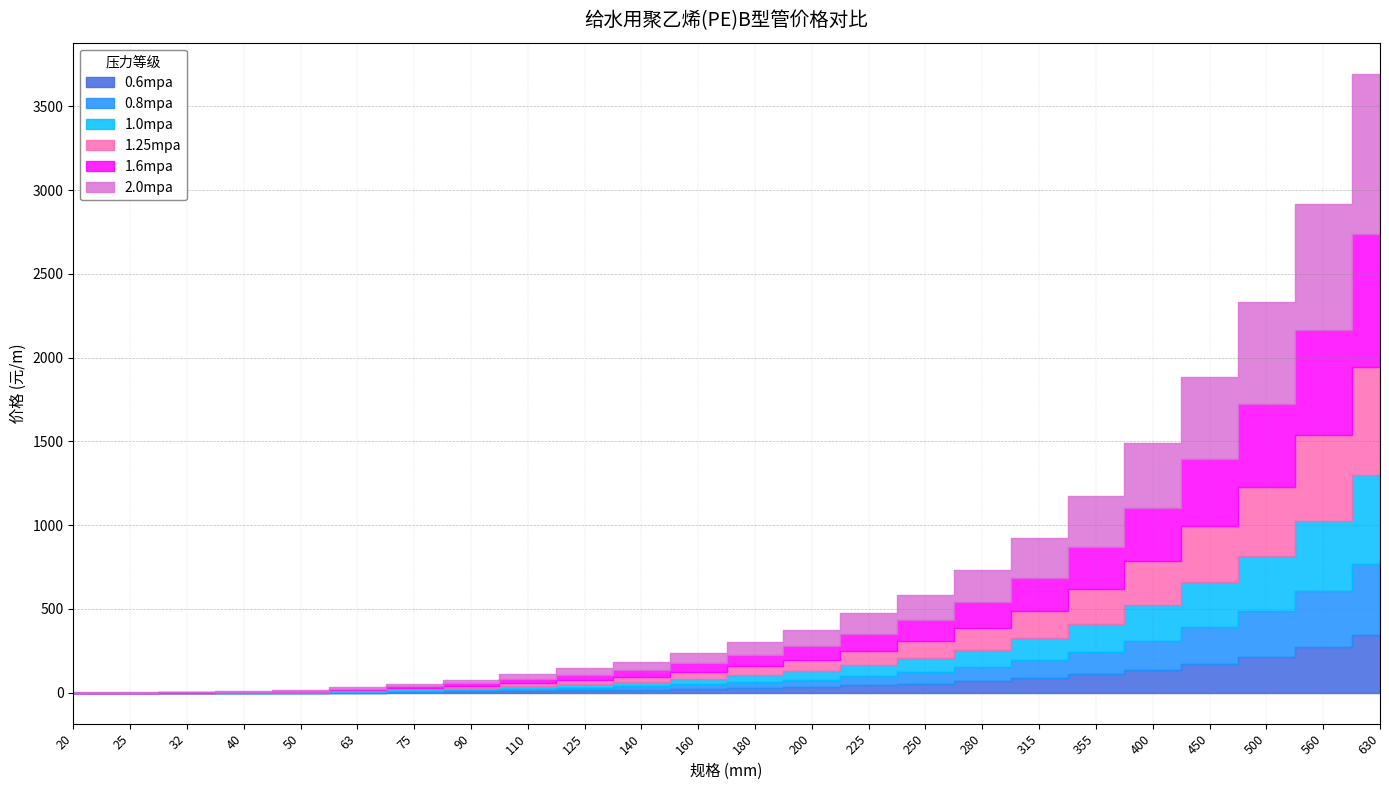

What is the difference between the maximum and minimum values in the 1.25mpa series?

649.0